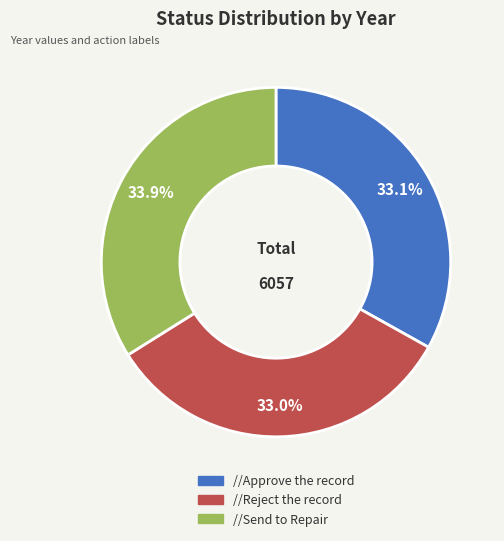

Which category has the biggest portion of the pie?

//Send to Repair